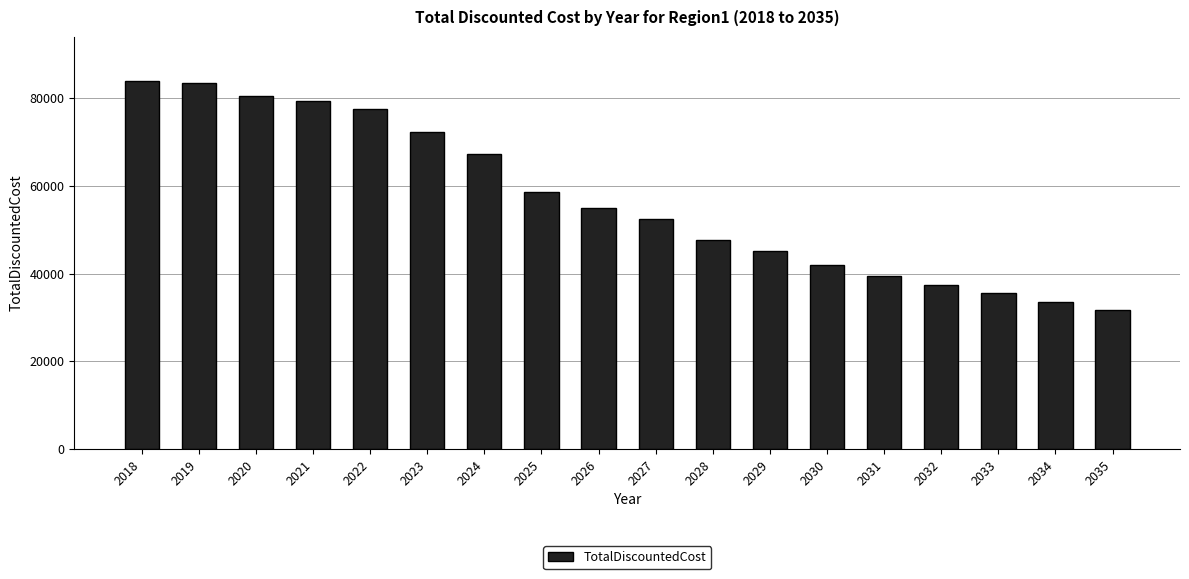

What is the minimum value shown in the chart?

31676.5